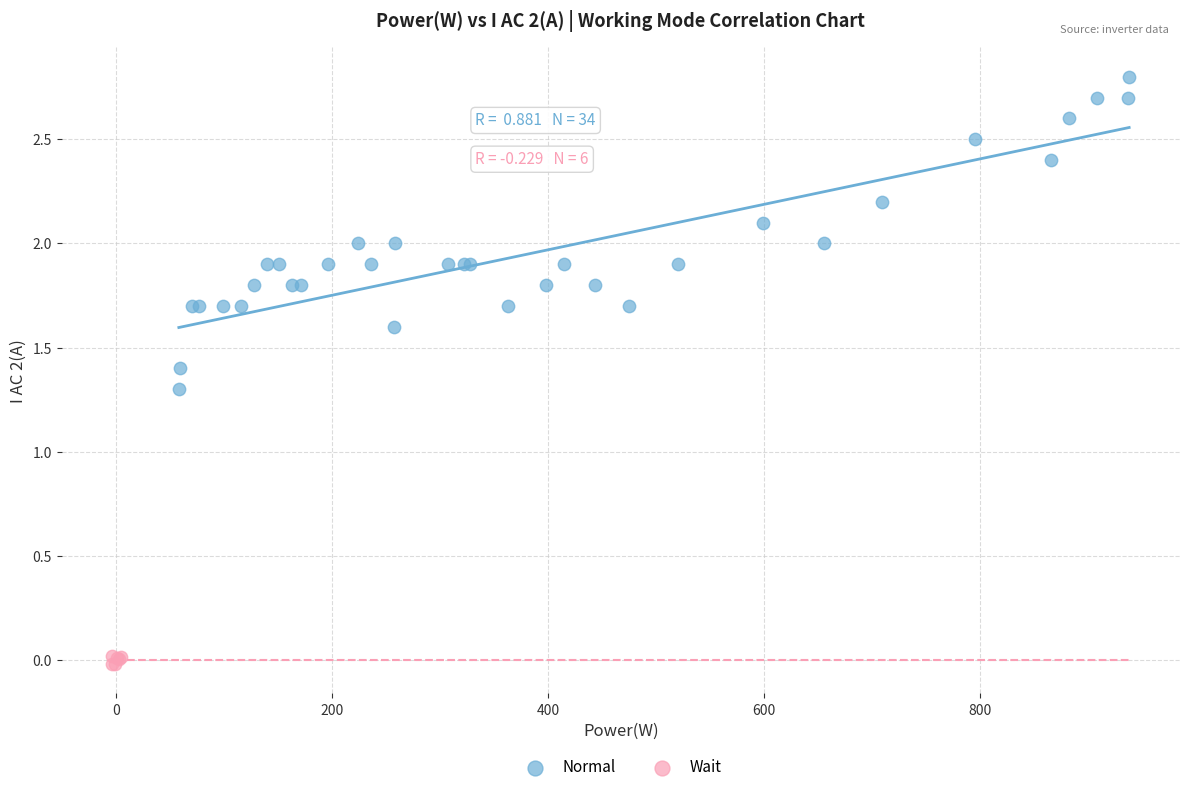

Which series contains the highest Y value?

Normal